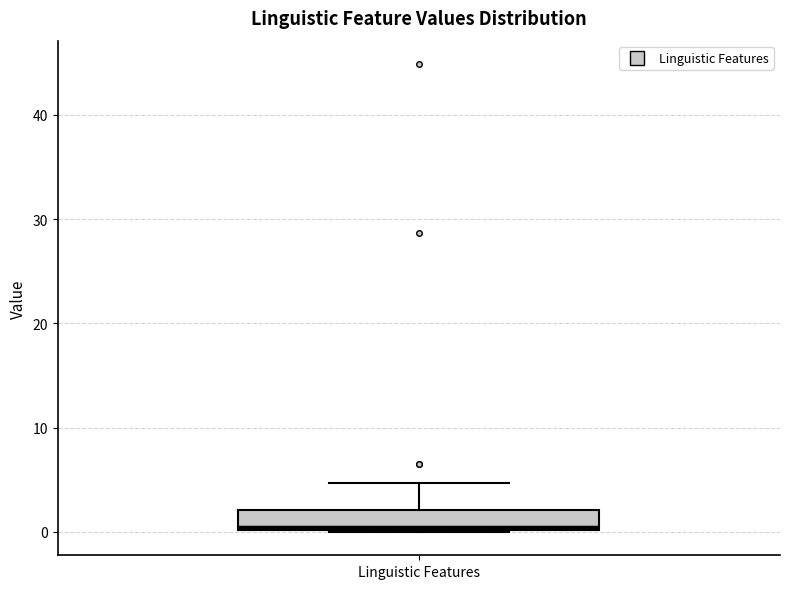

Read this box plot against the y-axis: the position of the median line, the range covered by the box, and the ends of both whiskers. The values are not printed on the chart, so give them approximately, as read against the axis.

median 0, box 0 to 2, whiskers 0 to 5